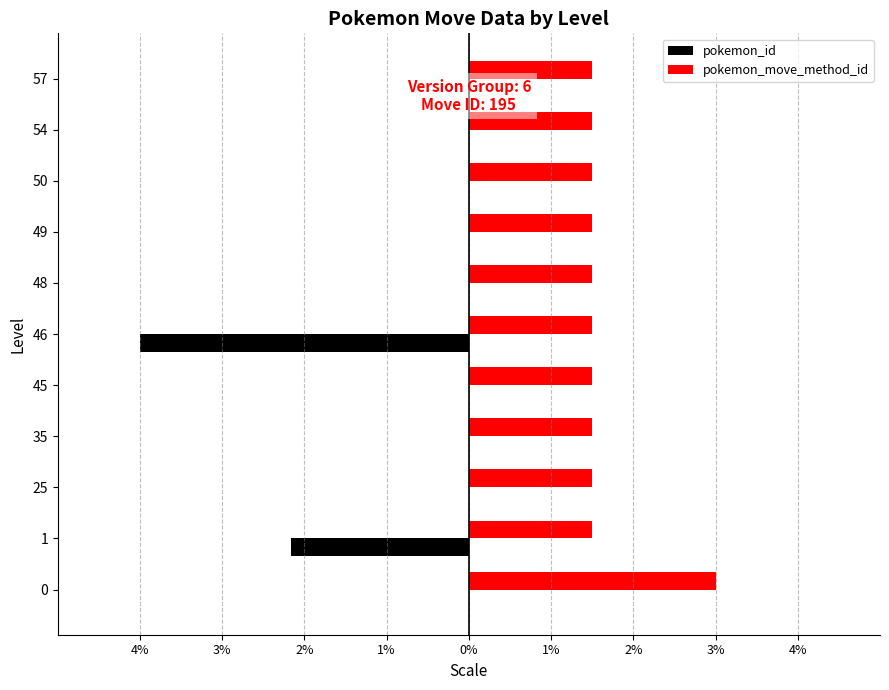

What are all the series names shown in the legend?

pokemon_id, pokemon_move_method_id